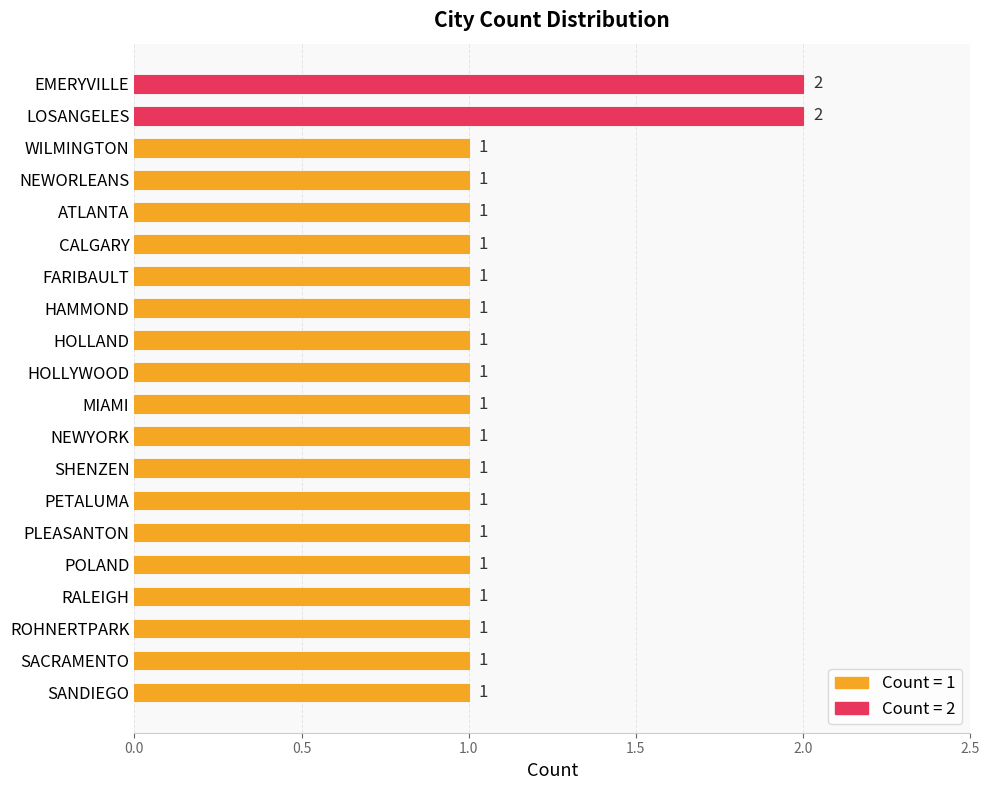

Reading top to bottom, list all the values displayed in this chart.

EMERYVILLE=2	LOSANGELES=2	WILMINGTON=1	NEWORLEANS=1	ATLANTA=1	CALGARY=1	FARIBAULT=1	HAMMOND=1	HOLLAND=1	HOLLYWOOD=1	MIAMI=1	NEWYORK=1	SHENZEN=1	PETALUMA=1	PLEASANTON=1	POLAND=1	RALEIGH=1	ROHNERTPARK=1	SACRAMENTO=1	SANDIEGO=1